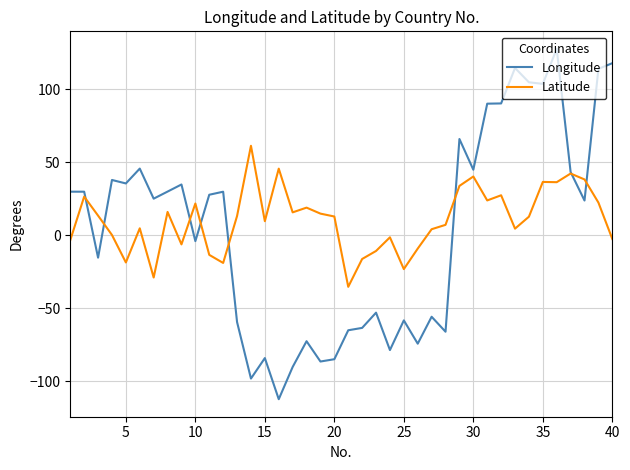

Rank the series by their maximum value, from lowest to highest.

Latitude, Longitude